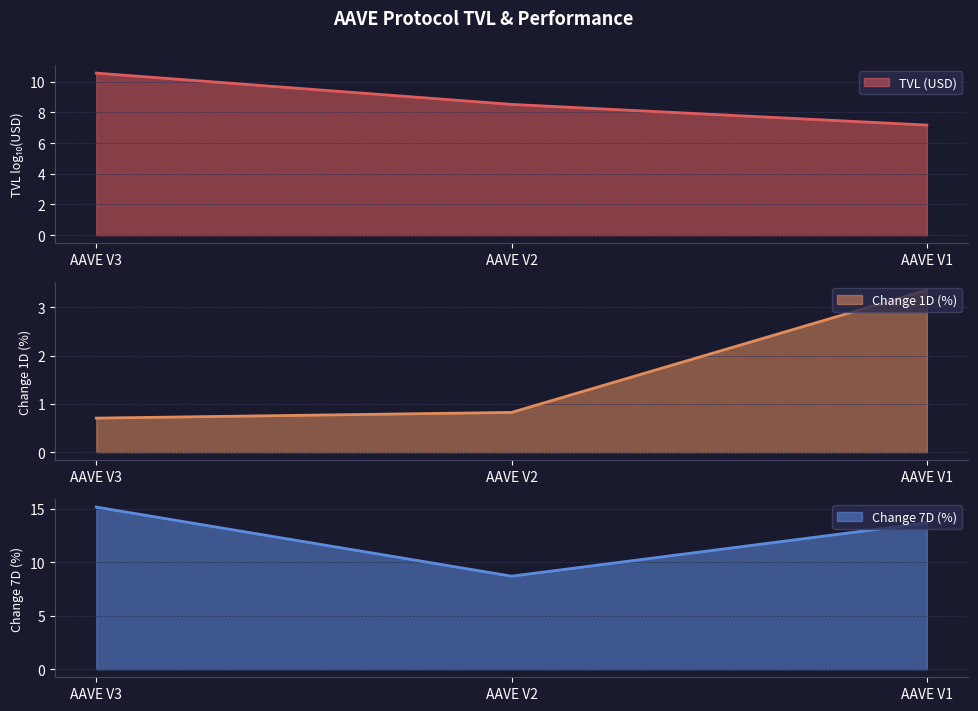

How many values in the Change 7D (%) series exceed 13?

2